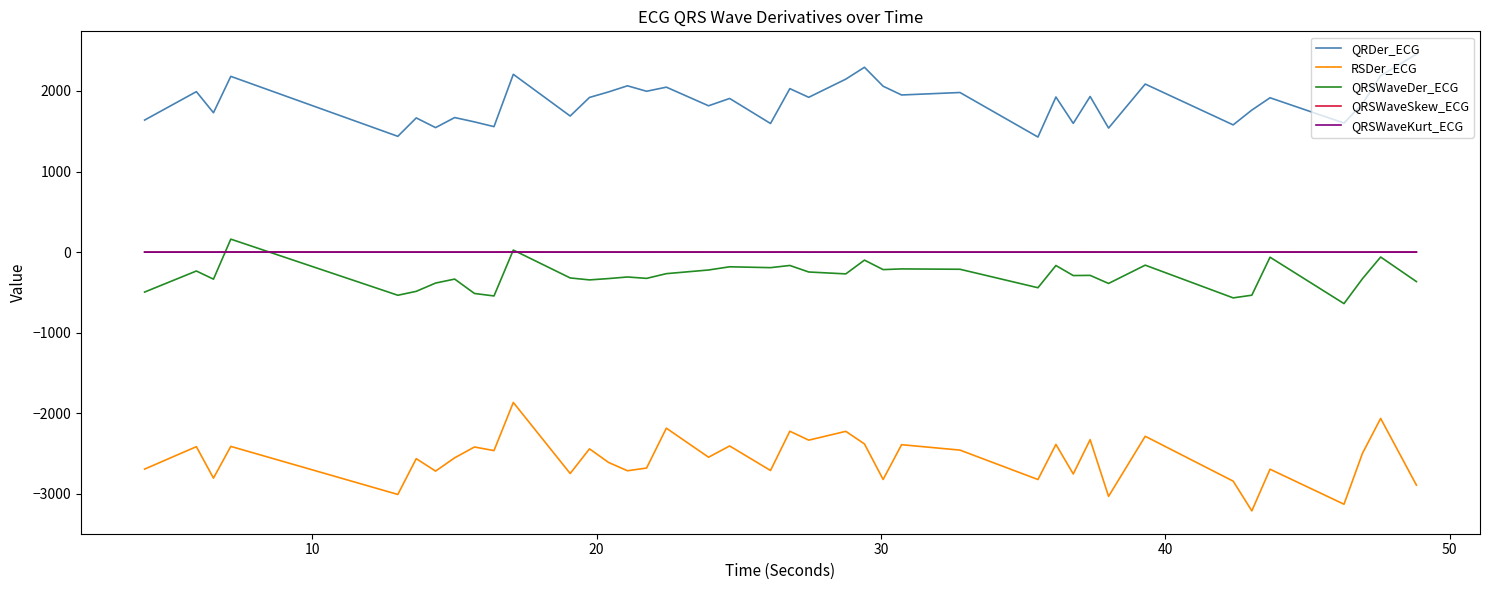

Which series has the largest total across all categories?

QRDer_ECG